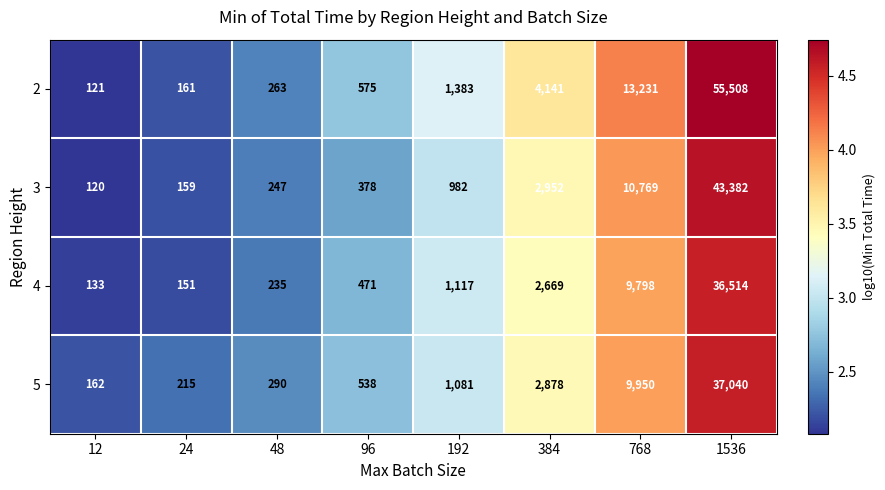

What is the total value across all series at 96?

1962